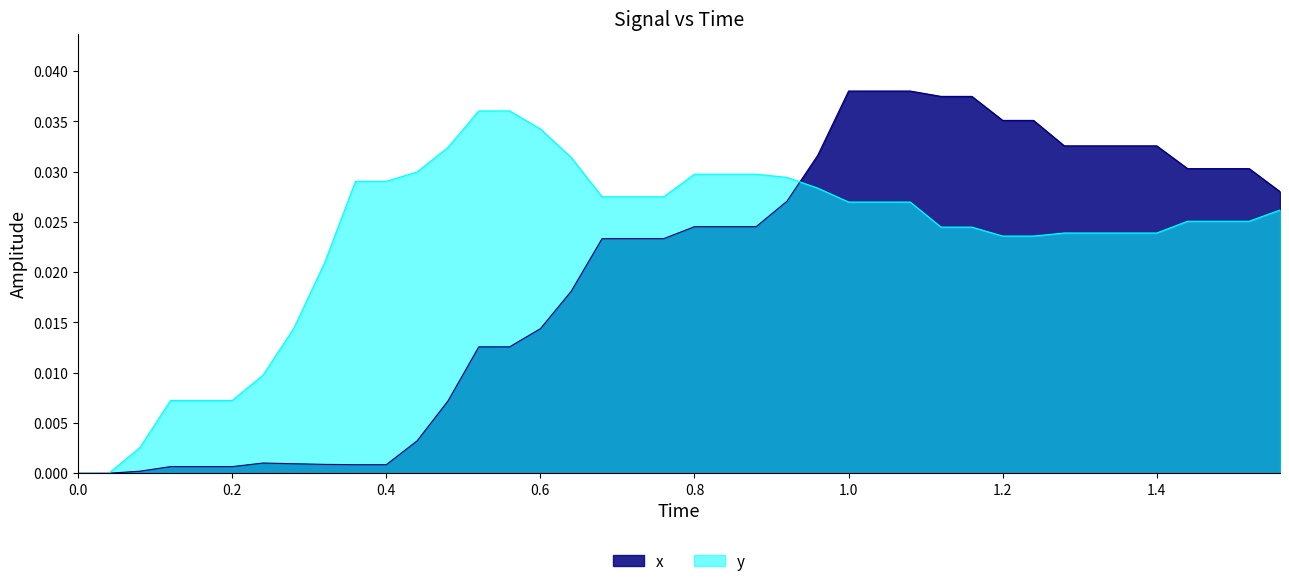

Which series has the widest spread of values?

x